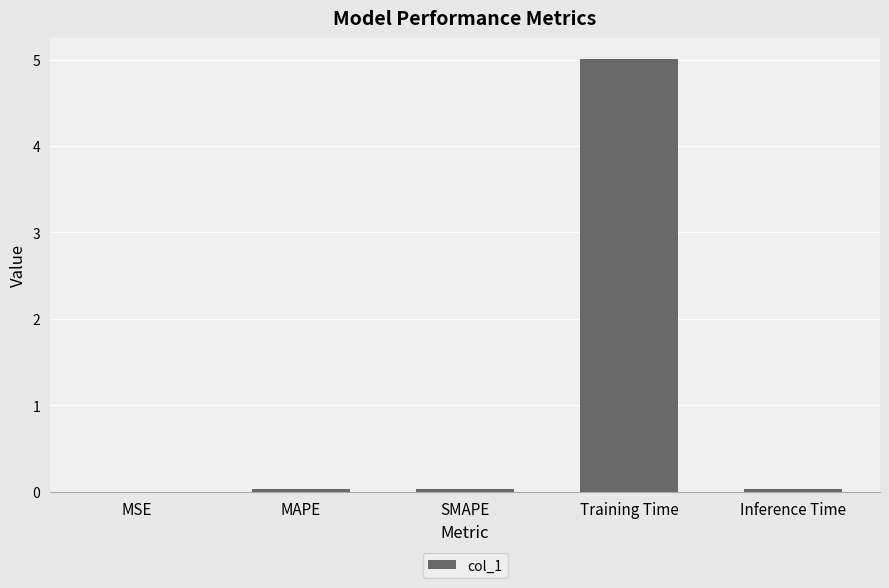

What is the sum of all values?

5.1